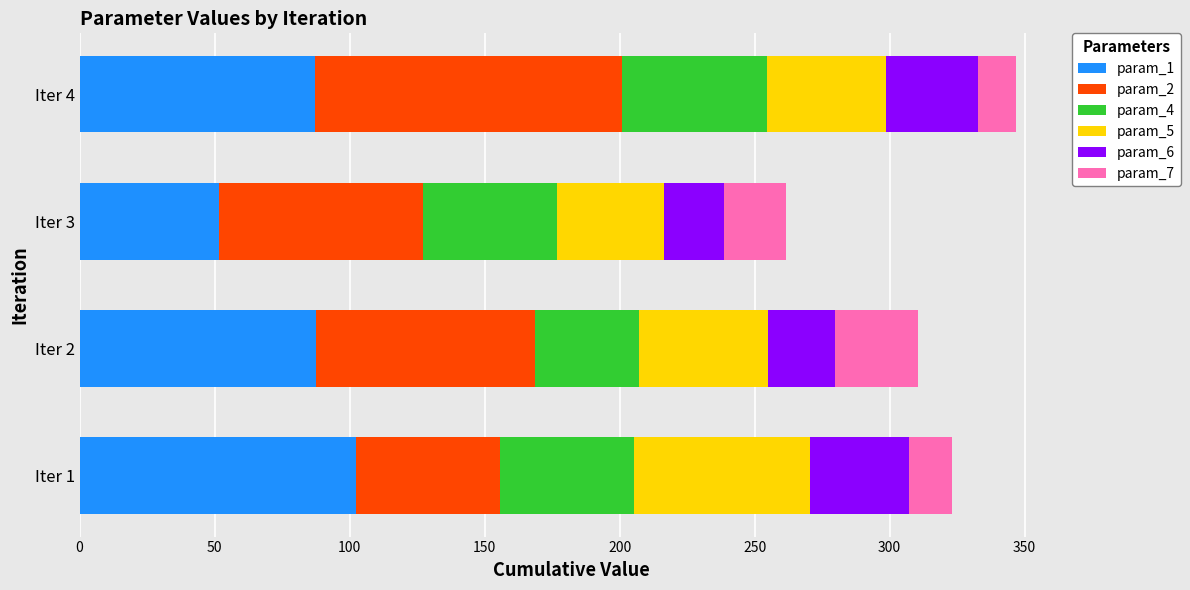

What is the sum of the param_1 values at Iter 3 and Iter 4?

139.0